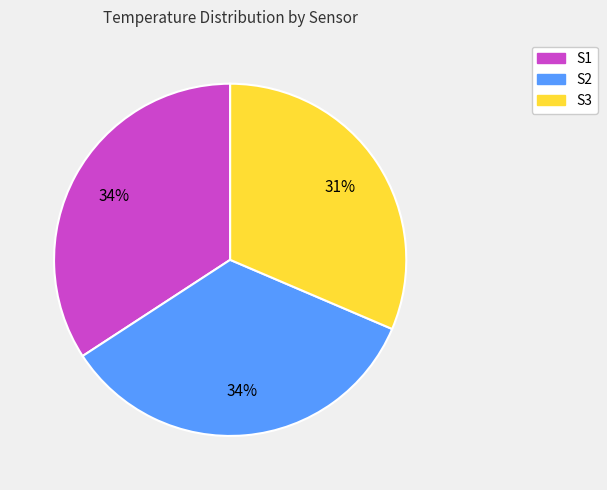

Does any single category account for the majority?

No